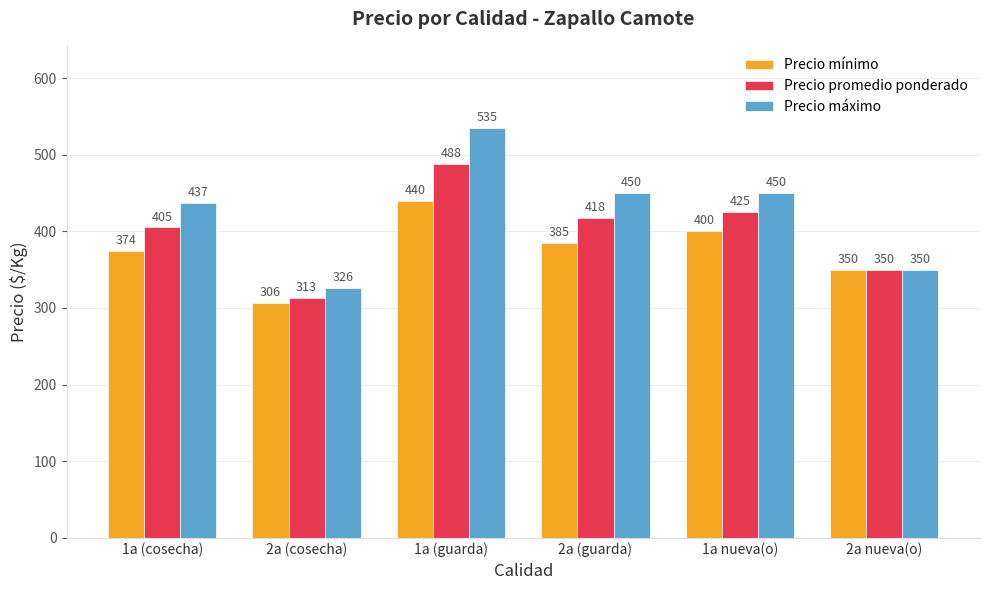

List the labels in order of Precio promedio ponderado value, smallest first.

2a (cosecha), 2a nueva(o), 1a (cosecha), 2a (guarda), 1a nueva(o), 1a (guarda)